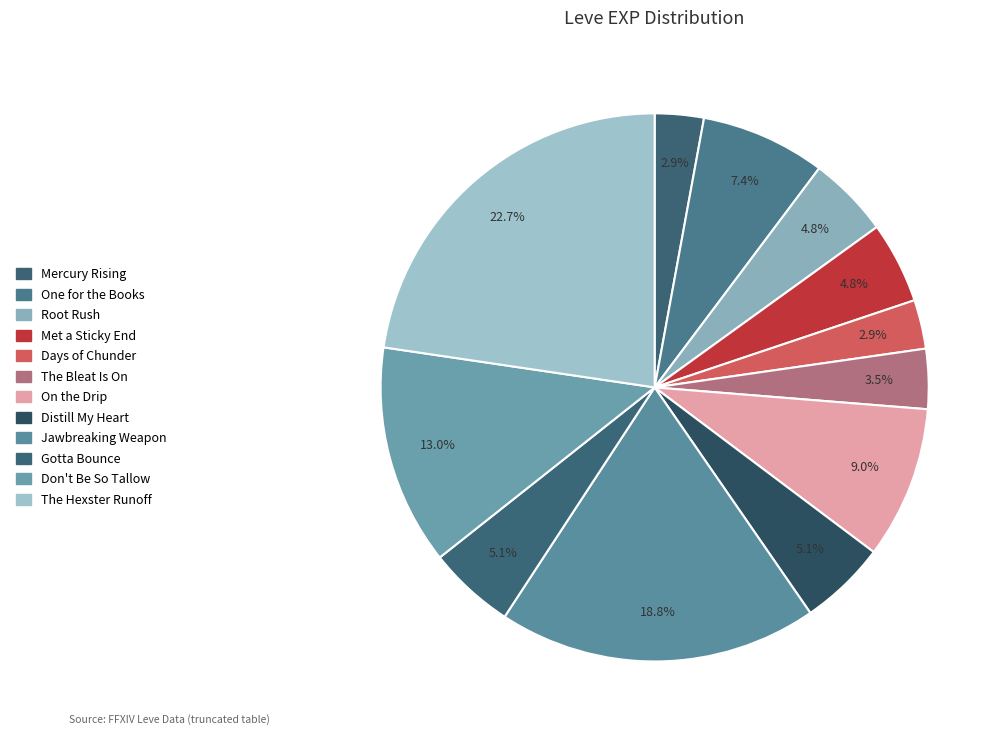

How many slices are in this pie chart?

12